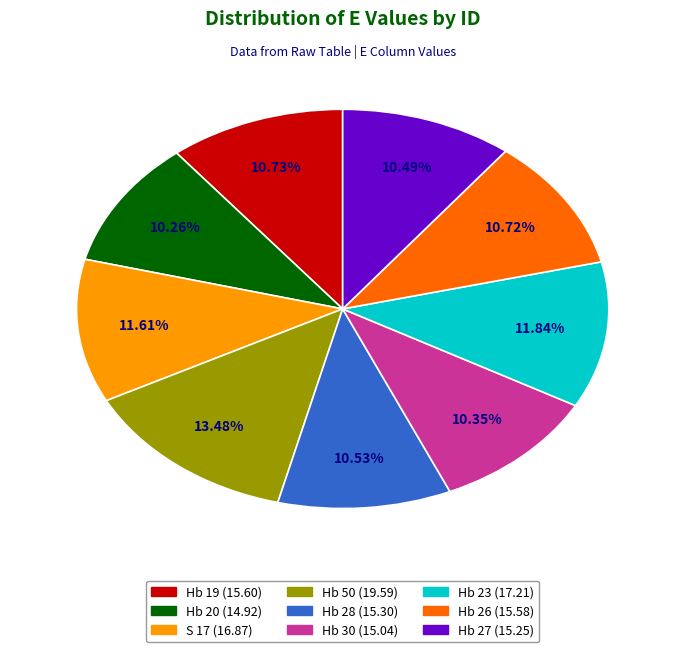

What percentage is the Hb 26 slice, to the nearest percent?

11%